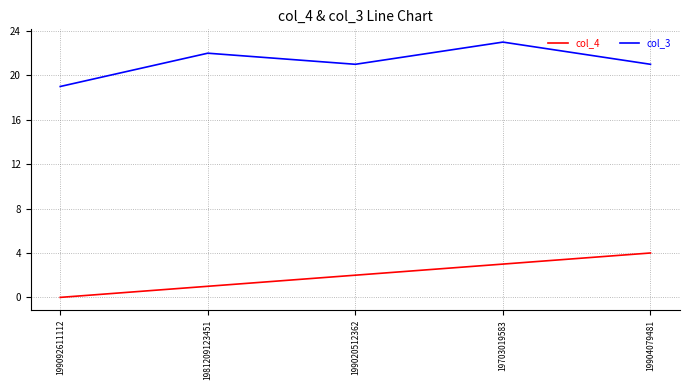

At which label is col_4 closest to 2?

199020512362